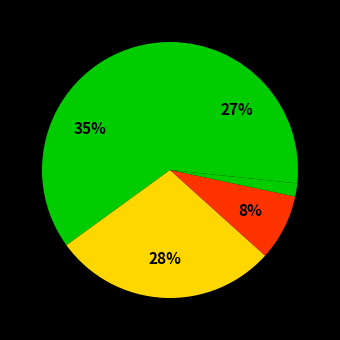

How many slices are in this pie chart?

5